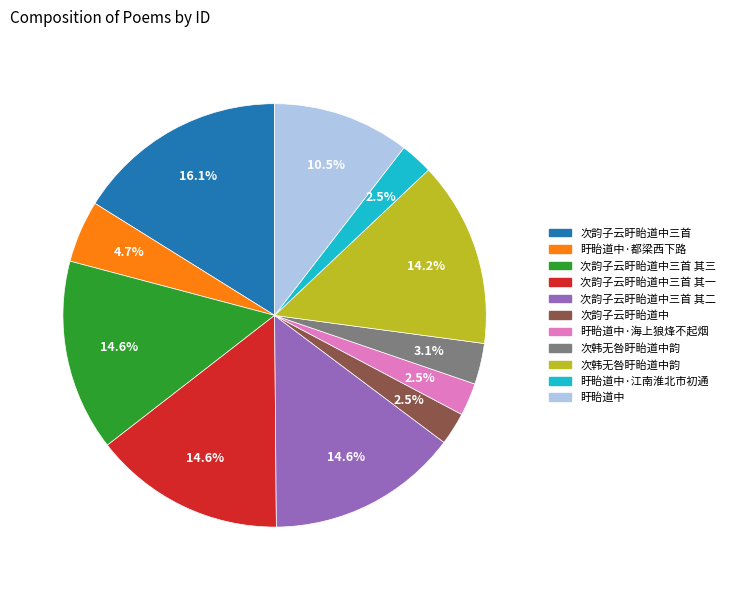

Is there a majority slice in this chart?

No